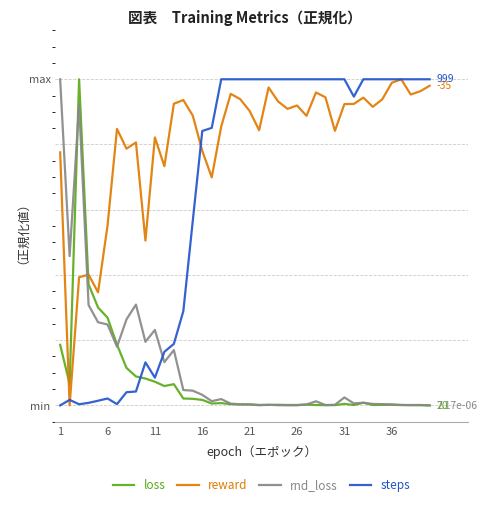

Does the chart have visible grid lines?

Yes